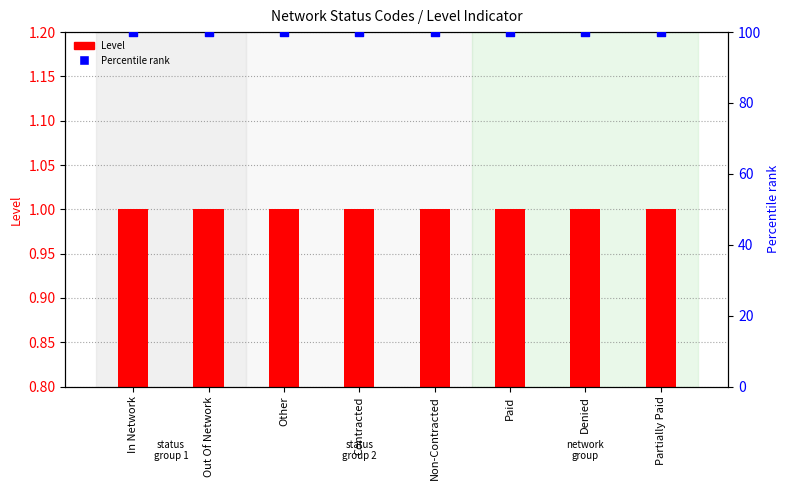

Which series has the largest total across all categories?

Percentile rank